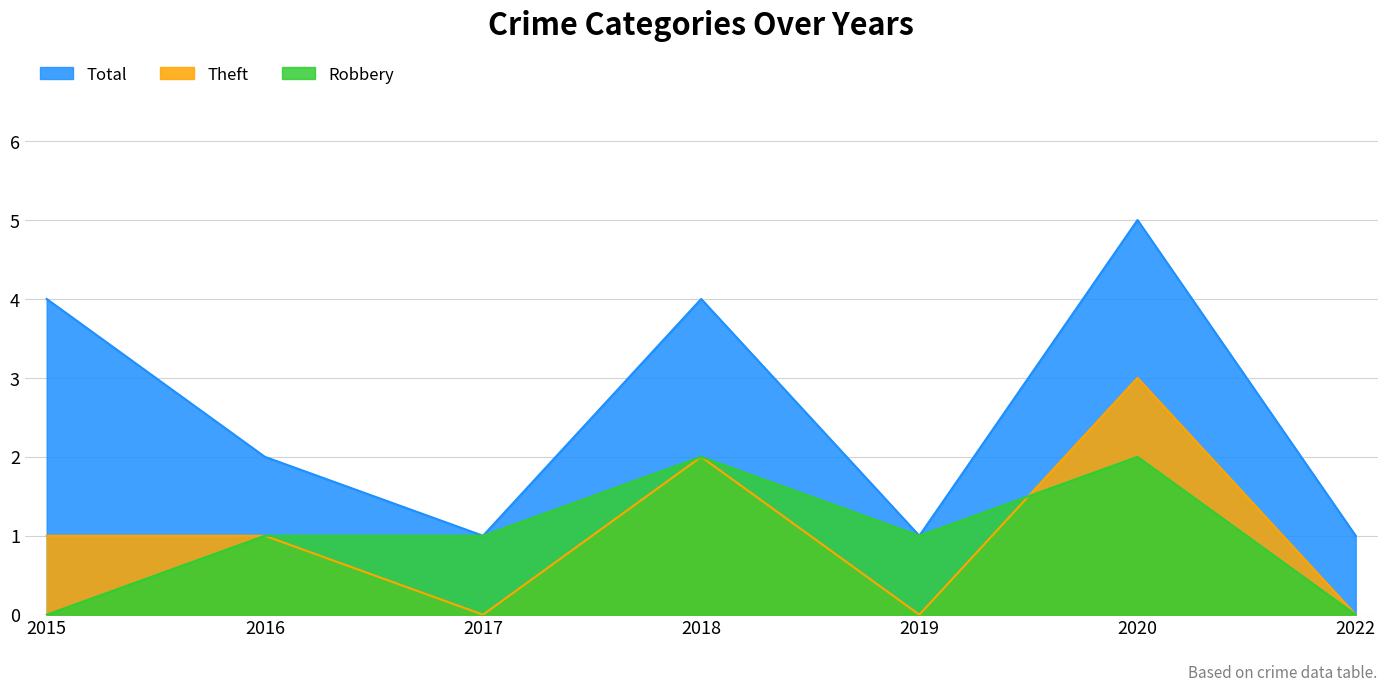

In Robbery, how many points are higher than both neighbors (excluding endpoints)?

2